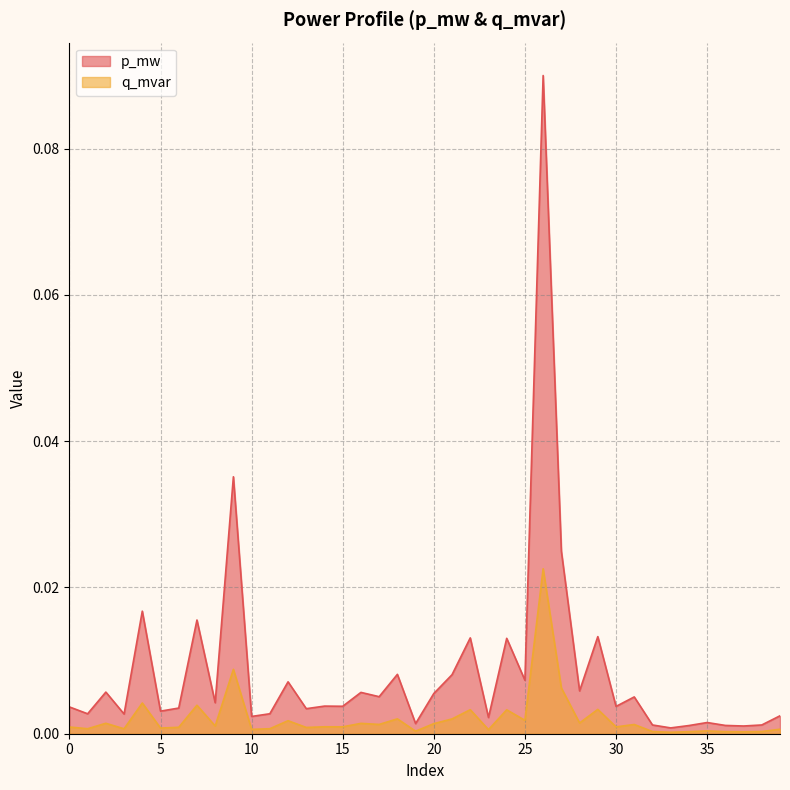

Reading left to right, what are all the values shown in this chart?

p_mw: 0=0.0	1=0.0	2=0.0	3=0.0	4=0.0	5=0.0	6=0.0	7=0.0	8=0.0	9=0.0	10=0.0	11=0.0	12=0.0	13=0.0	14=0.0	15=0.0	16=0.0	17=0.0	18=0.0	19=0.0	20=0.0	21=0.0	22=0.0	23=0.0	24=0.0	25=0.0	26=0.1	27=0.0	28=0.0	29=0.0	30=0.0	31=0.0	32=0.0	33=0.0	34=0.0	35=0.0	36=0.0	37=0.0	38=0.0	39=0.0
q_mvar: 0=0.0	1=0.0	2=0.0	3=0.0	4=0.0	5=0.0	6=0.0	7=0.0	8=0.0	9=0.0	10=0.0	11=0.0	12=0.0	13=0.0	14=0.0	15=0.0	16=0.0	17=0.0	18=0.0	19=0.0	20=0.0	21=0.0	22=0.0	23=0.0	24=0.0	25=0.0	26=0.0	27=0.0	28=0.0	29=0.0	30=0.0	31=0.0	32=0.0	33=0.0	34=0.0	35=0.0	36=0.0	37=0.0	38=0.0	39=0.0